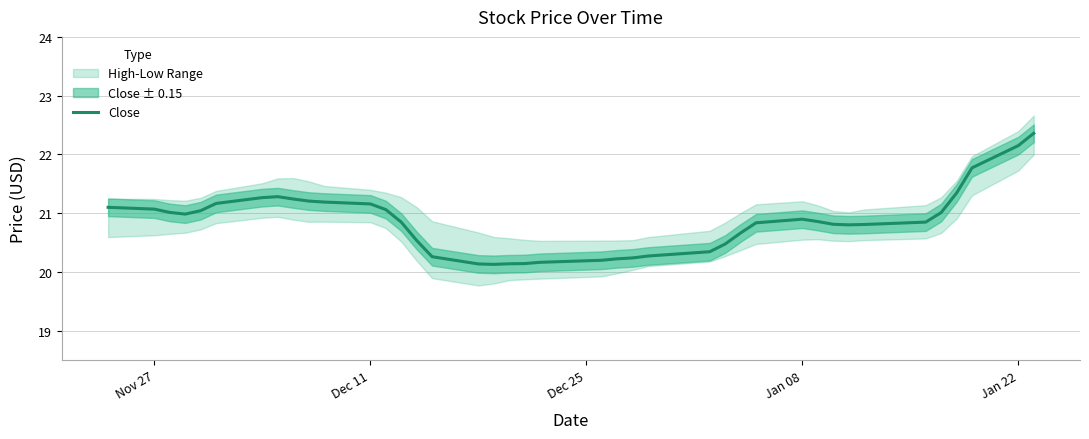

The Close series shows 30.0 at Dec 11. True or false?

False